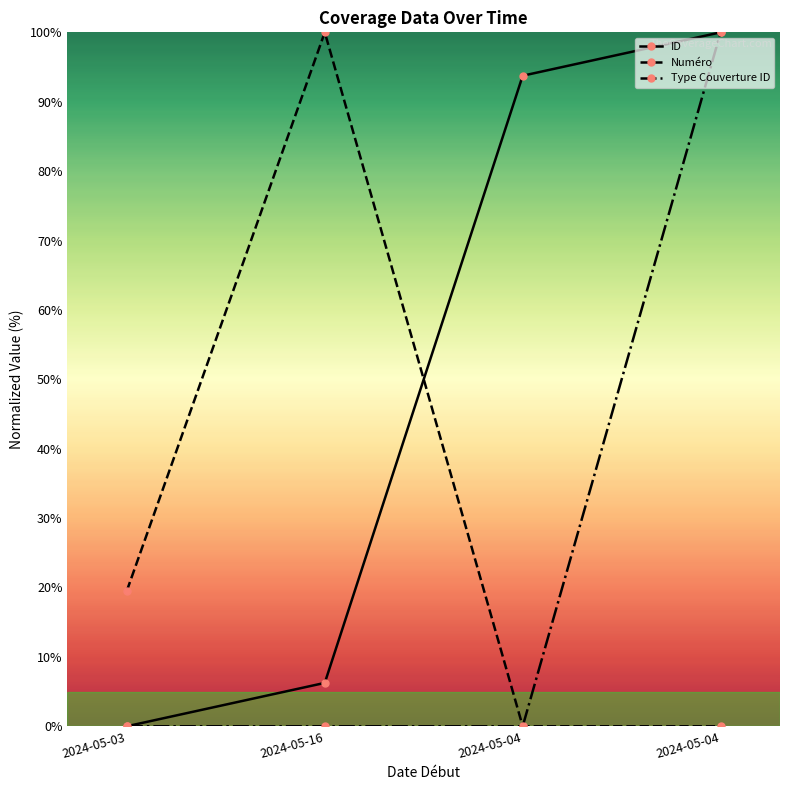

What is the total value across all series at 2024-05-04?

93.8